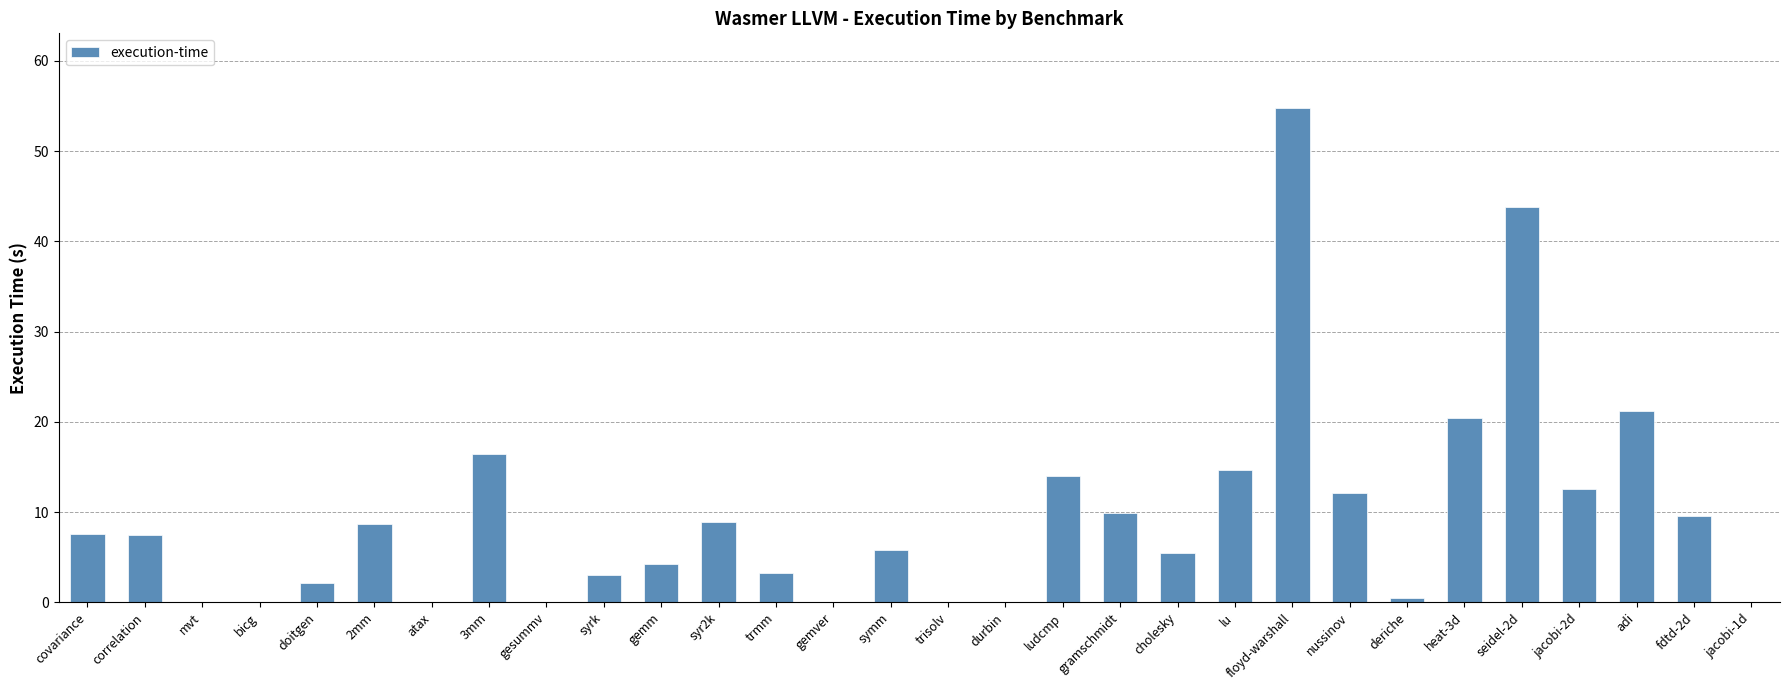

The chart shows a value of 10.1 at symm. True or false?

False